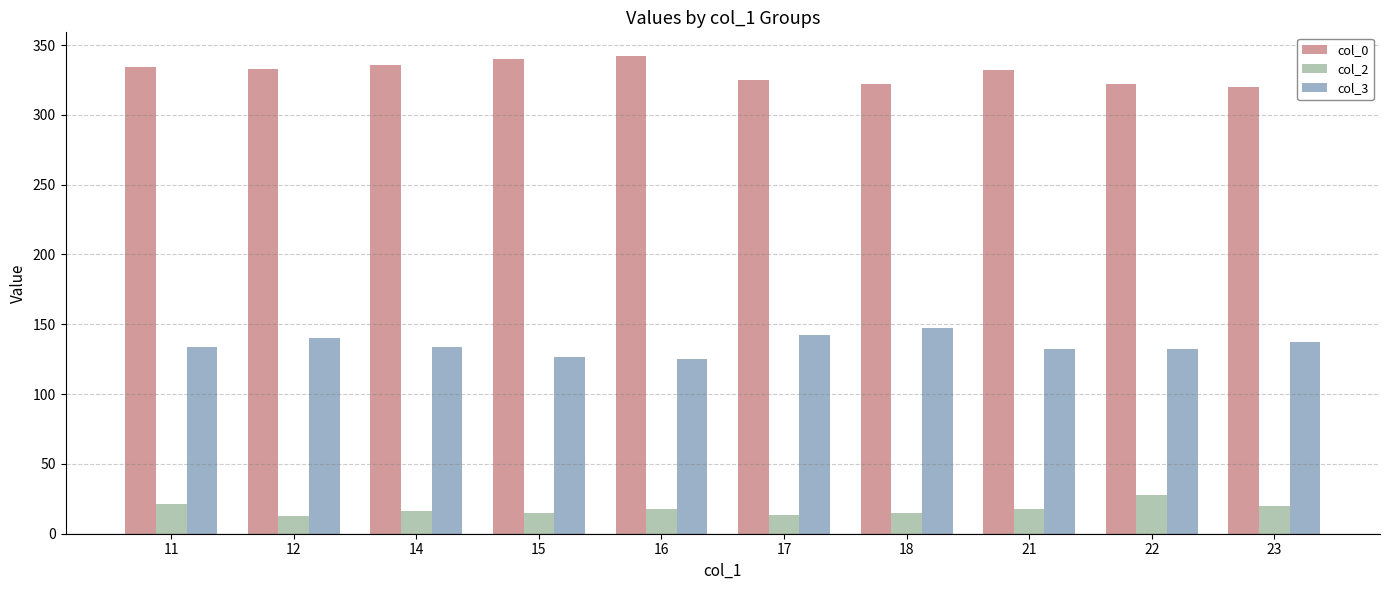

How many bars are there in total?

30